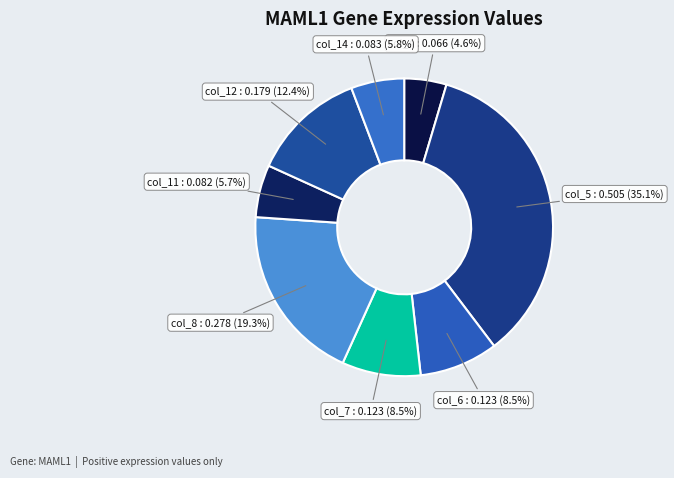

How many slices are in this pie chart?

8